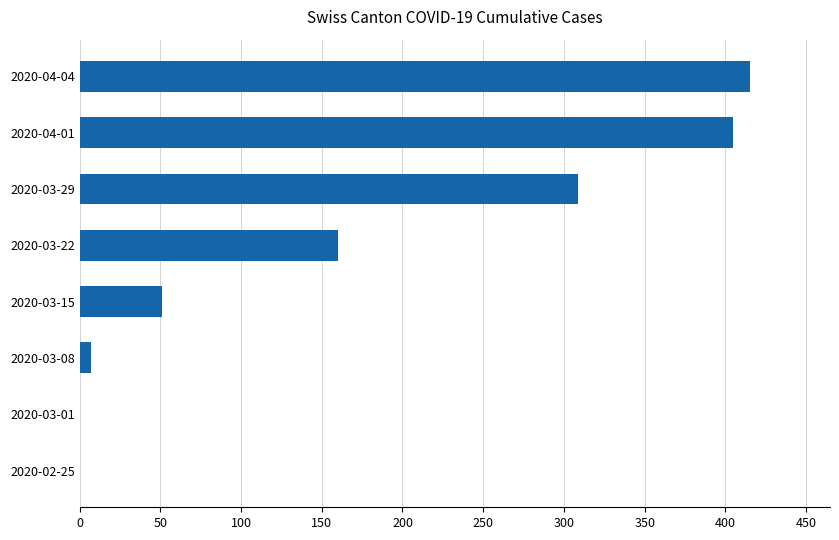

What is the change in value from 2020-03-15 to 2020-04-04?

+364